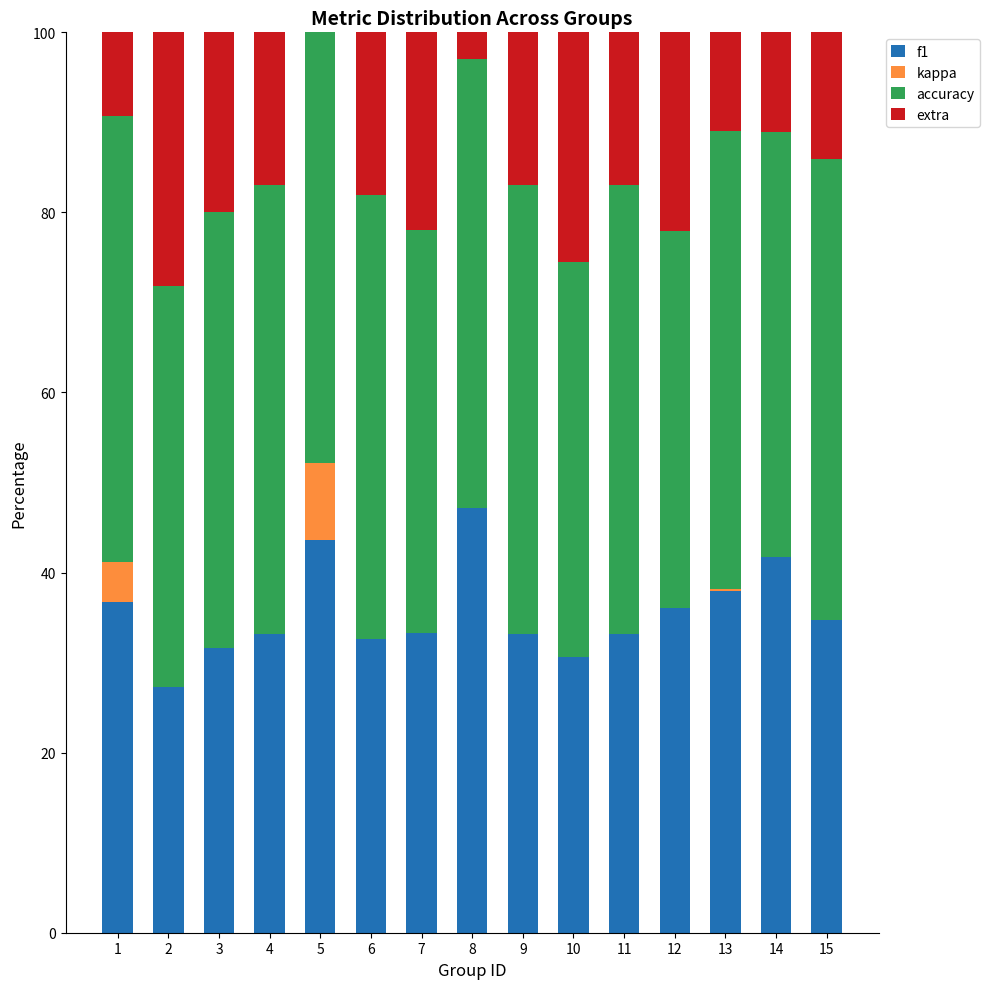

True or false: f1 has a value of 60.7 at 13.

False